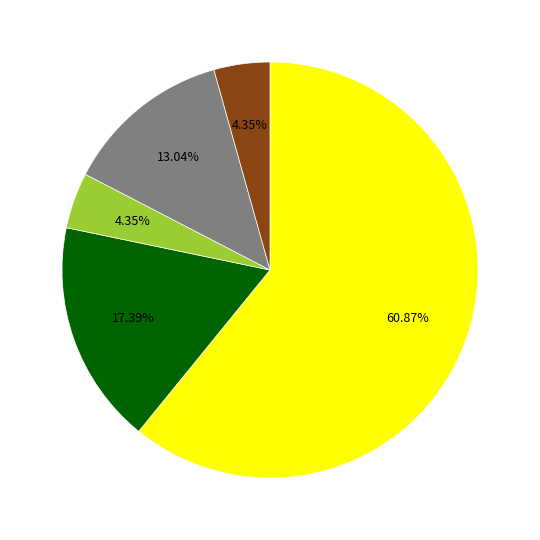

Does any single category account for the majority?

Yes